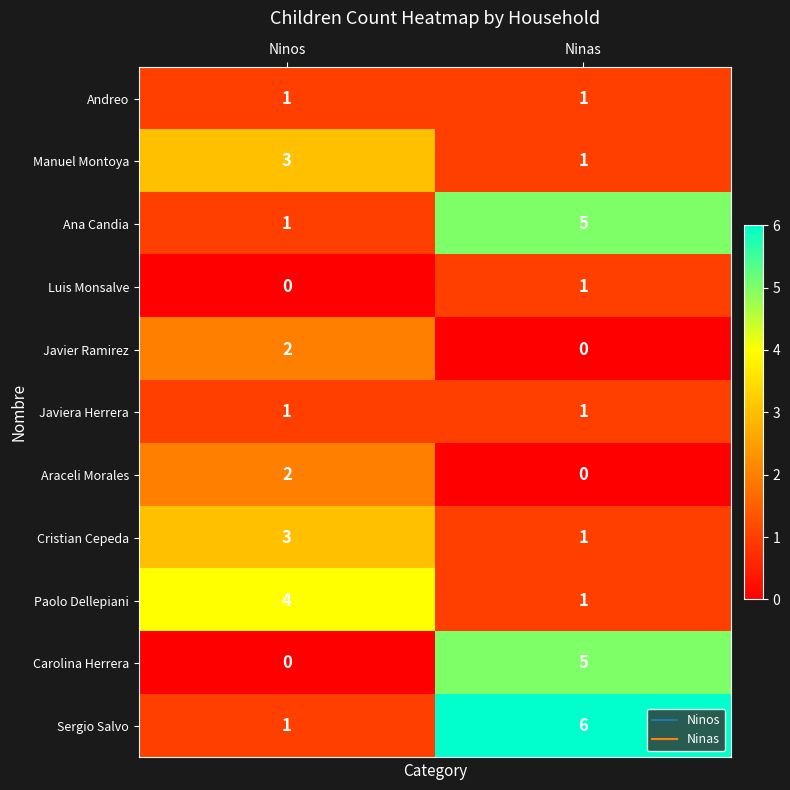

What is the difference between the highest and lowest values at Ninas?

6